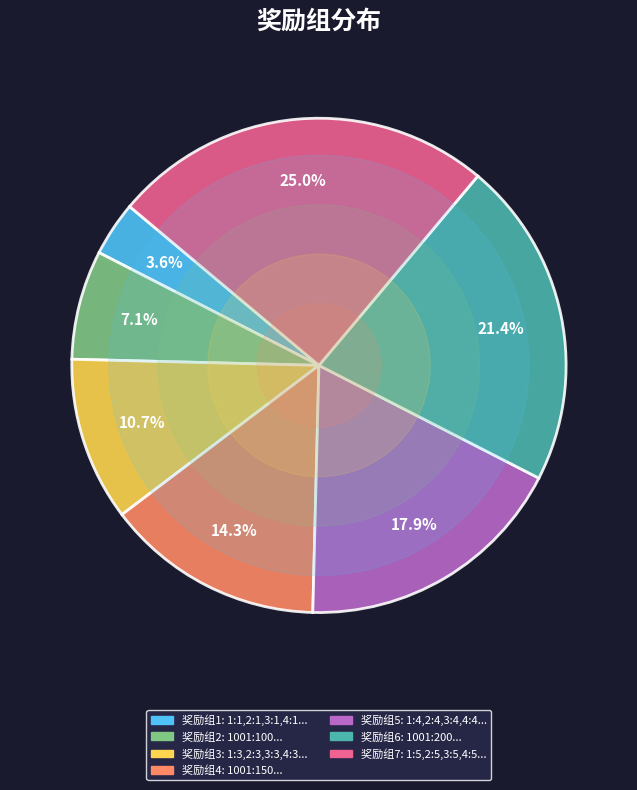

Does any single category account for the majority?

No